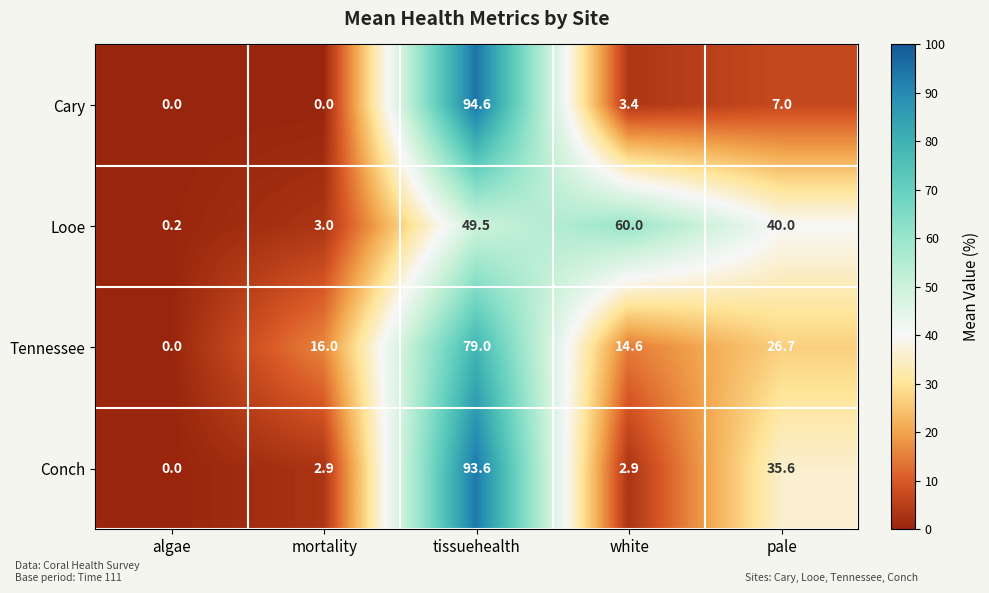

At how many categories does at least one series exceed 47?

2